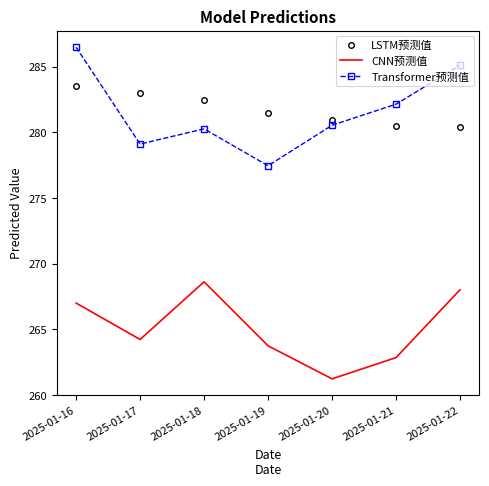

Rank the series by their maximum value, from highest to lowest.

Transformer预测值, LSTM预测值, CNN预测值